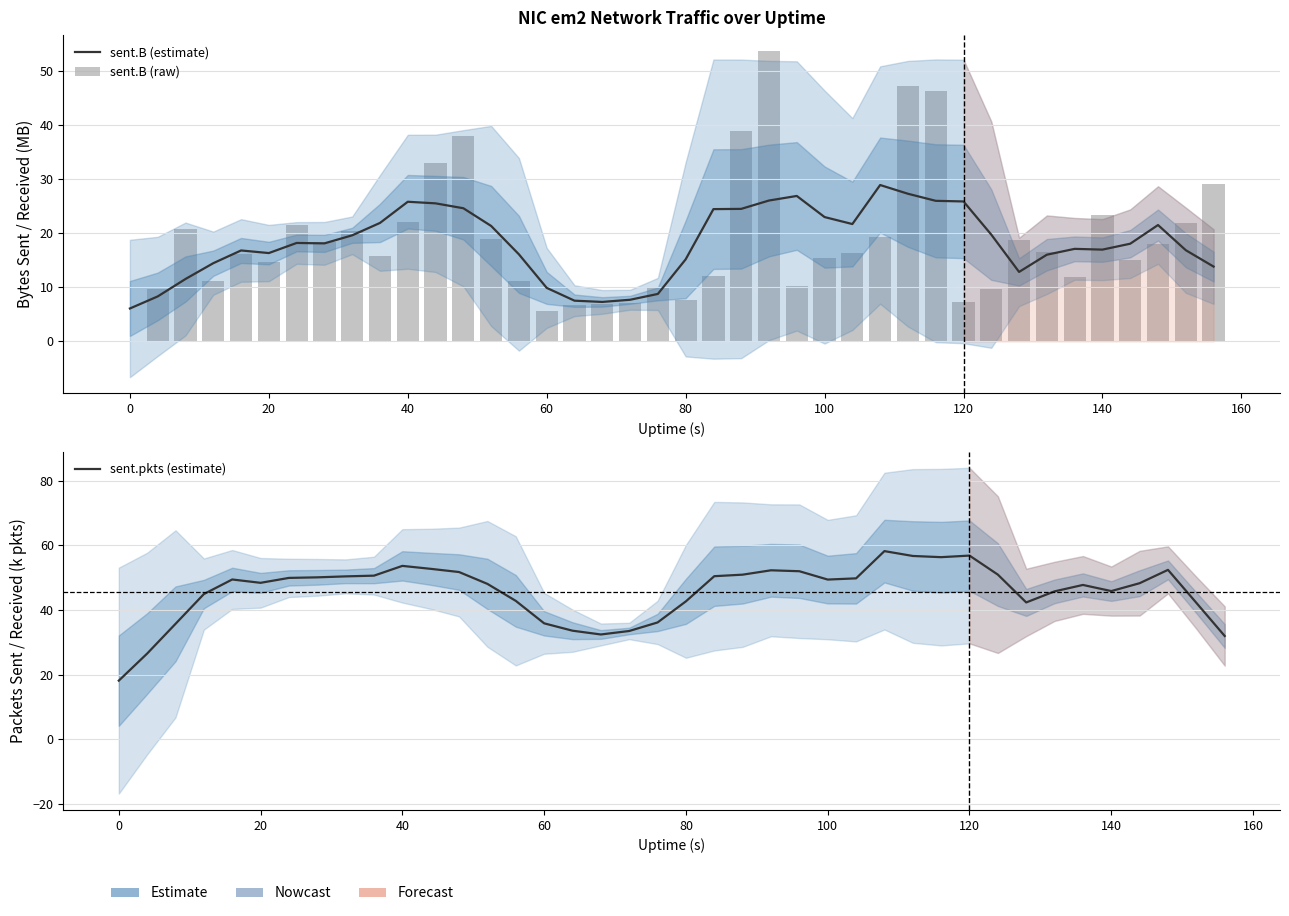

How many data points in sent.B (raw) are less than 16?

19